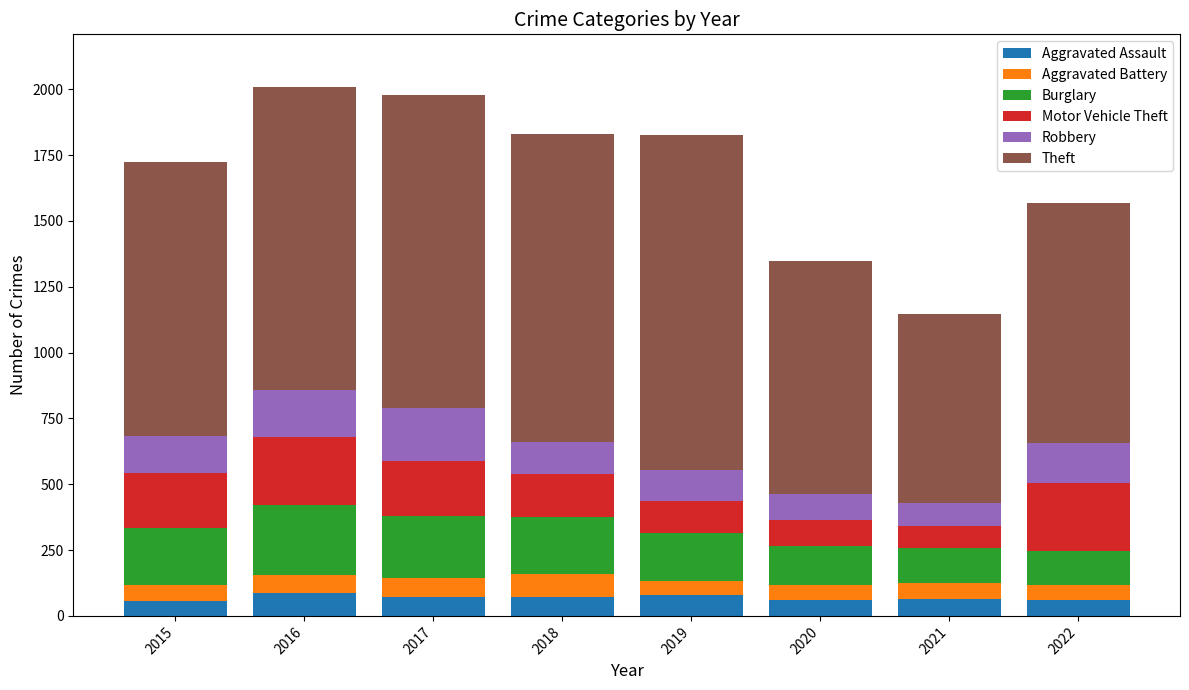

What is the highest value of the Aggravated Assault series?

88